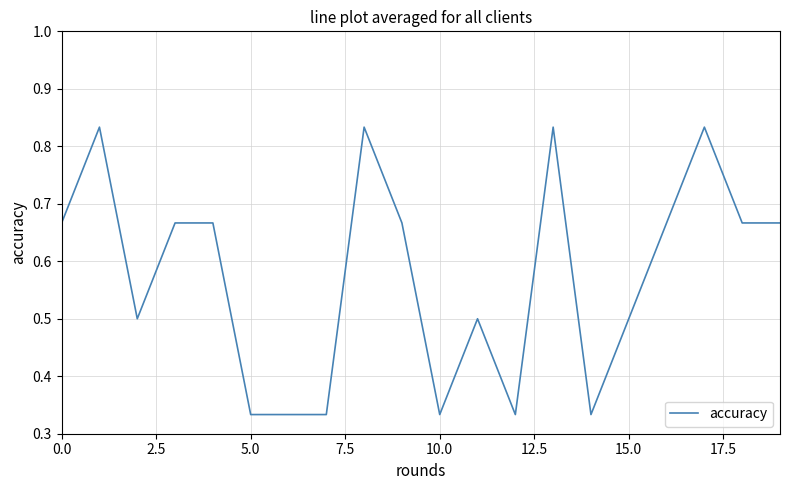

True or false: the data shows 0.5 at 15.0.

True